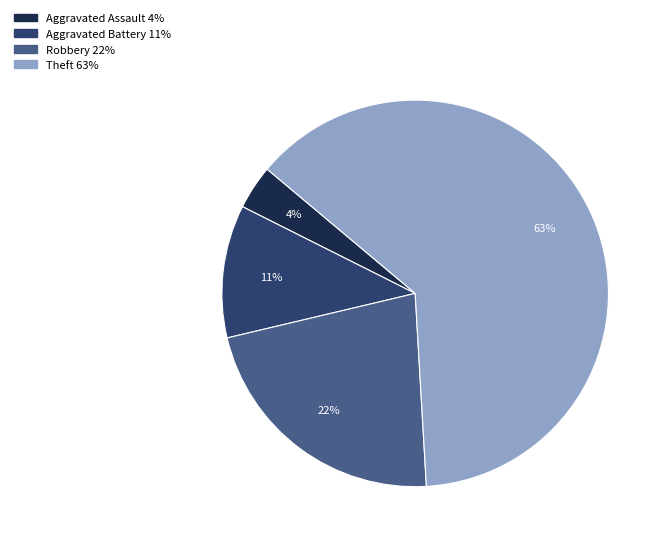

What is the largest slice in the pie chart?

Theft